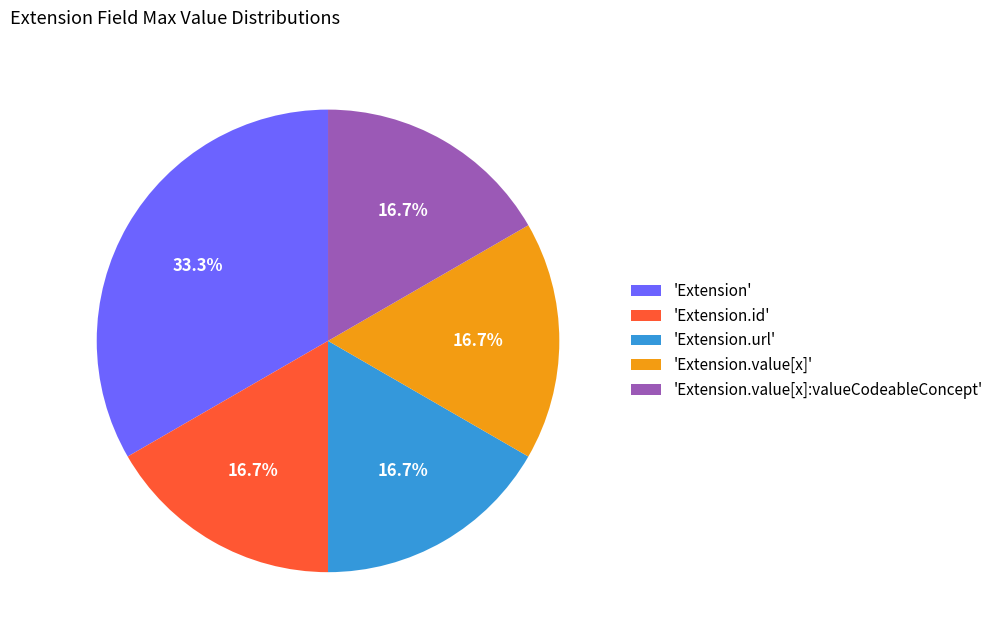

Does any single category account for the majority?

No